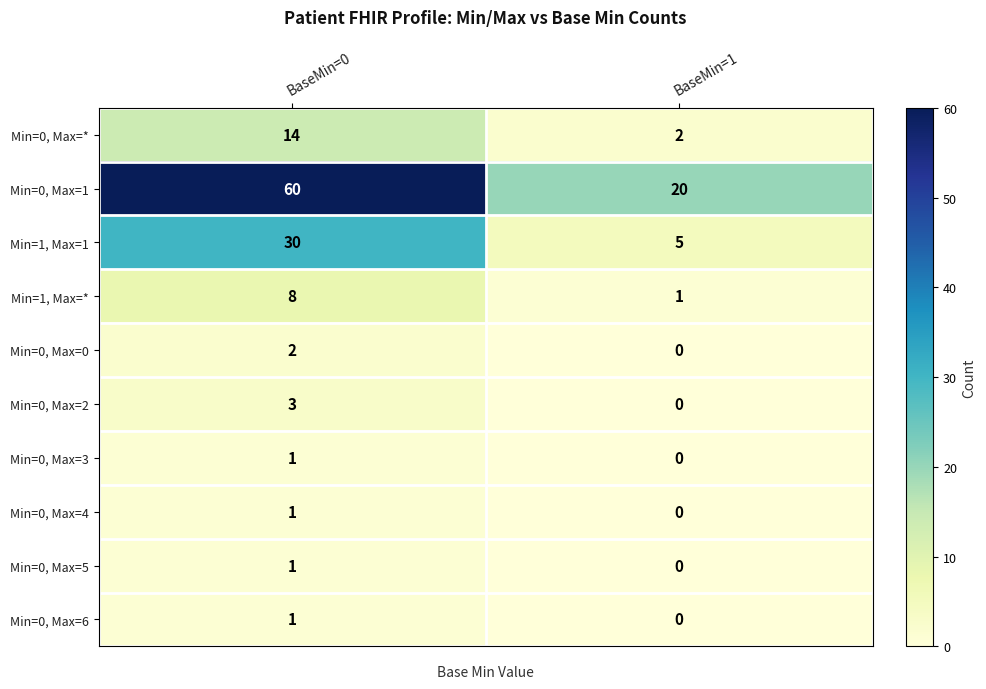

How many series are shown in this chart?

10